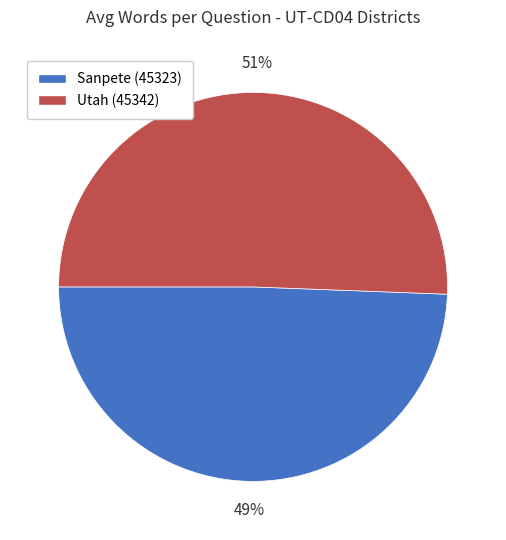

Is there any slice that represents more than half of the pie?

Yes